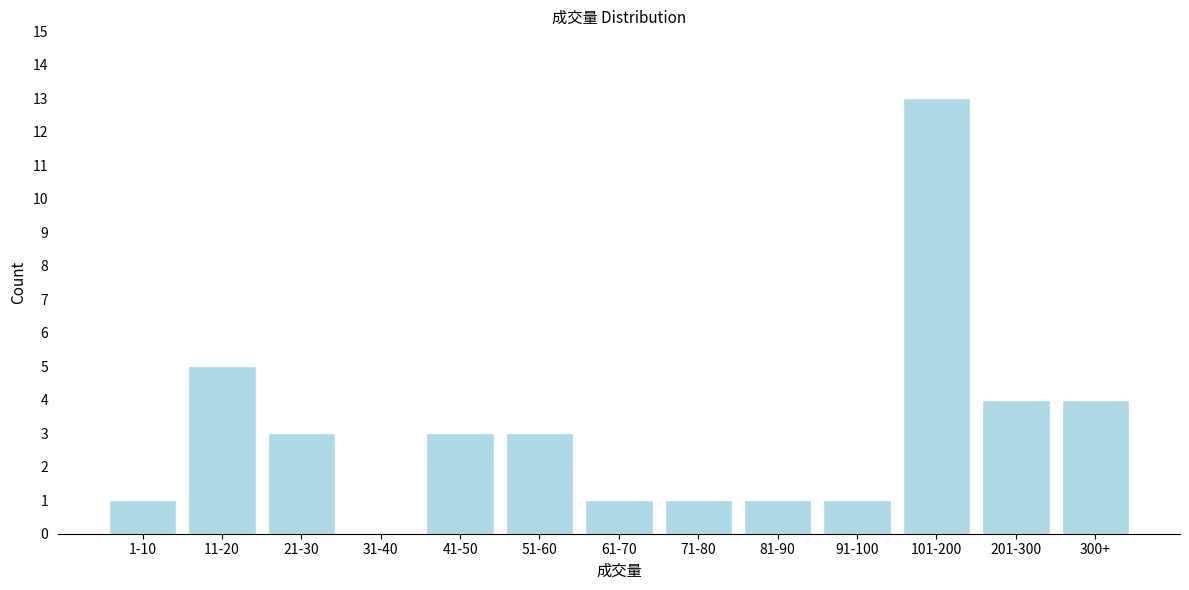

Reading left to right, extract all data points from this chart.

1-10=1	11-20=5	21-30=3	31-40=0	41-50=3	51-60=3	61-70=1	71-80=1	81-90=1	91-100=1	101-200=13	201-300=4	300+=4